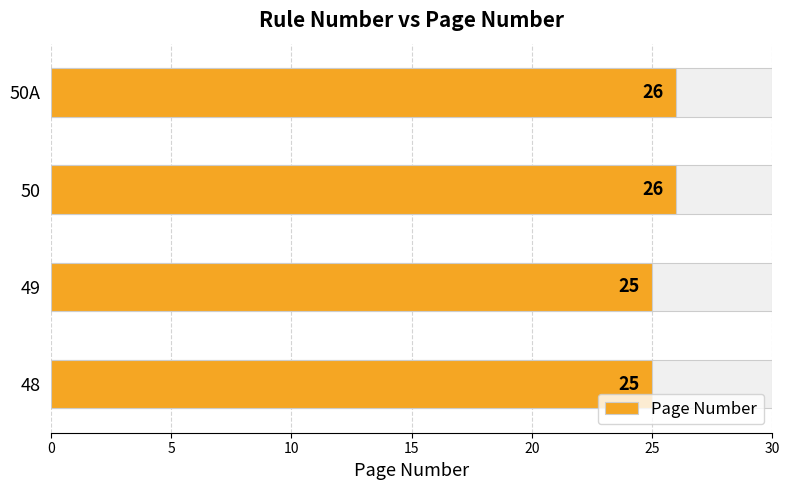

What is the value of the 1st bar from the left?

25